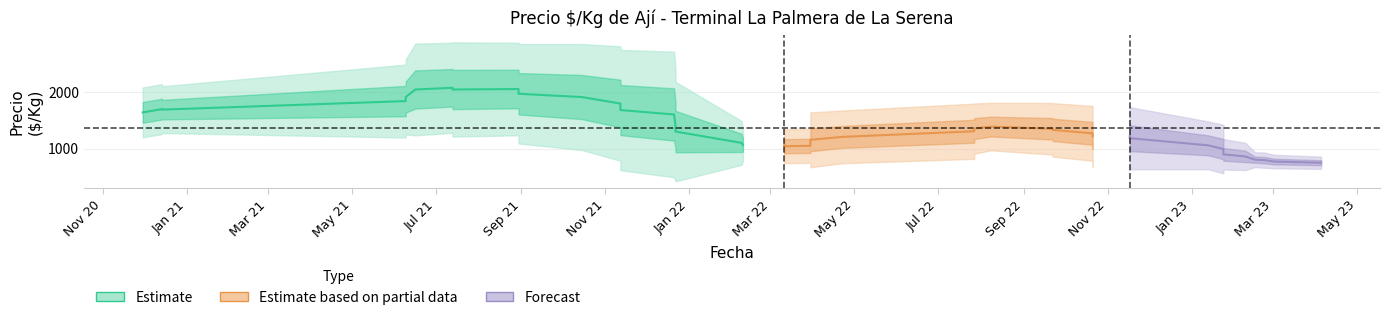

True or false: Precio minimo has more than 2 interior local peaks.

True